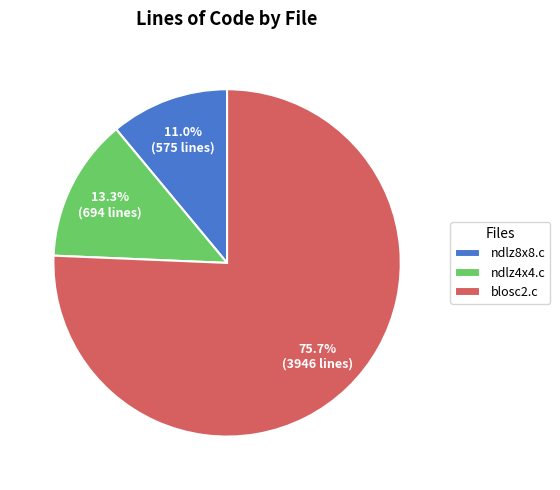

Which category has the smallest portion of the pie?

ndlz8x8.c